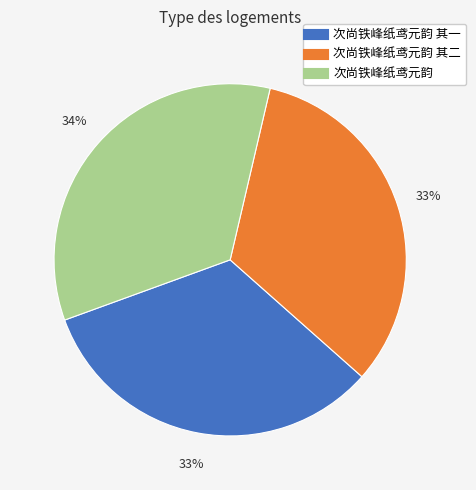

Does any single category account for the majority?

No